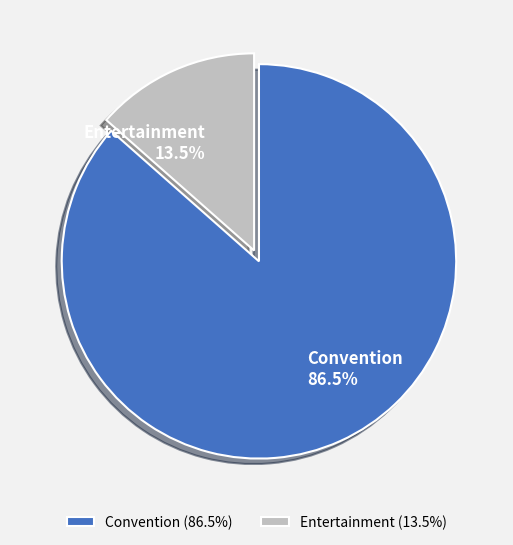

Count the number of slices in the pie.

2